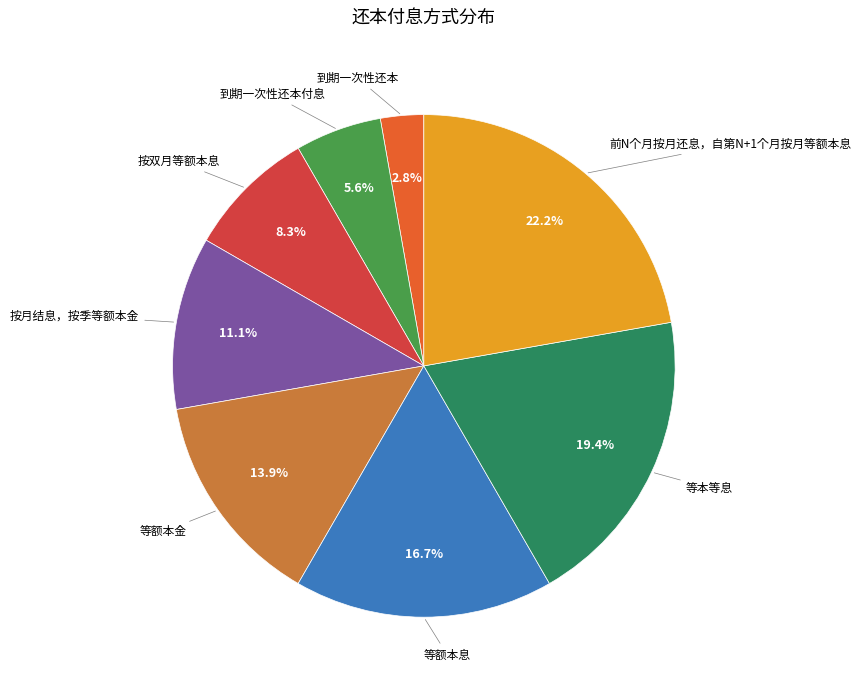

What is the total percentage of 按月结息，按季等额本金 and 前N个月按月还息，自第N+1个月按月等额本息?

33.3%